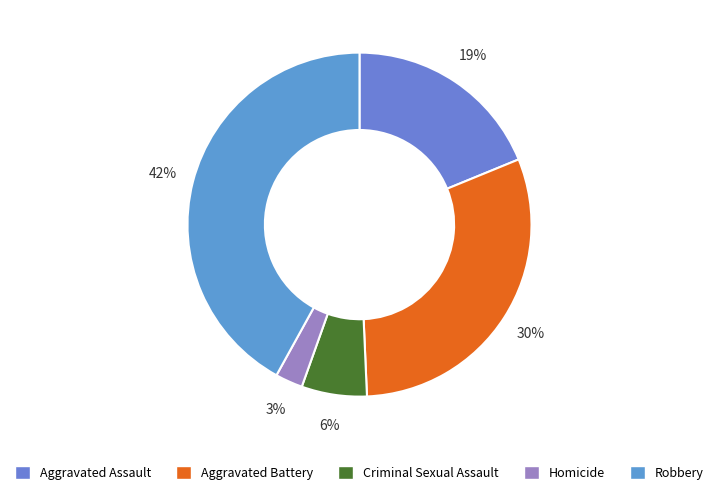

To the nearest percent, what percentage of the pie is Robbery?

42%